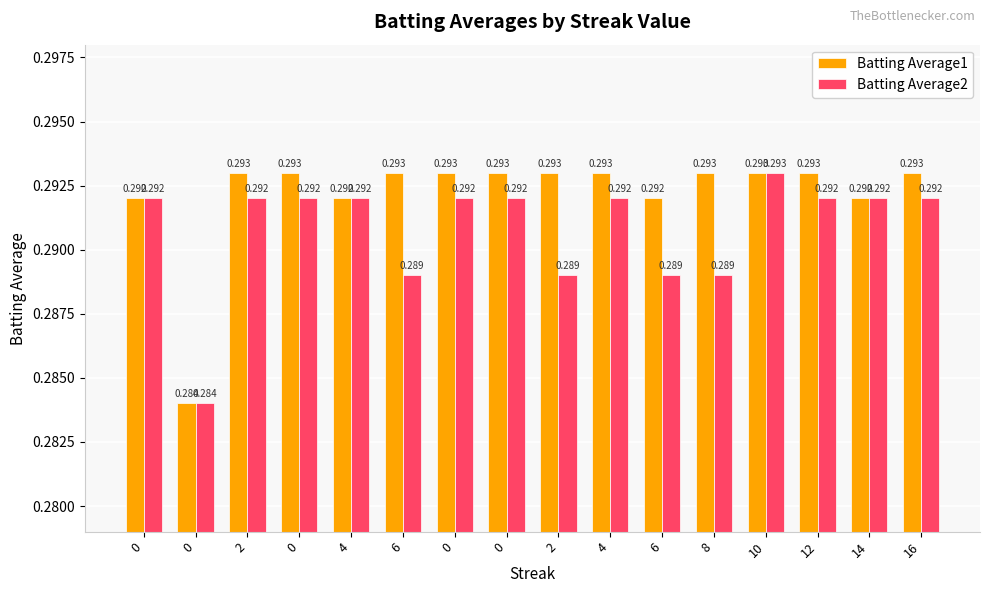

Which series has the widest spread of values?

Batting Average1